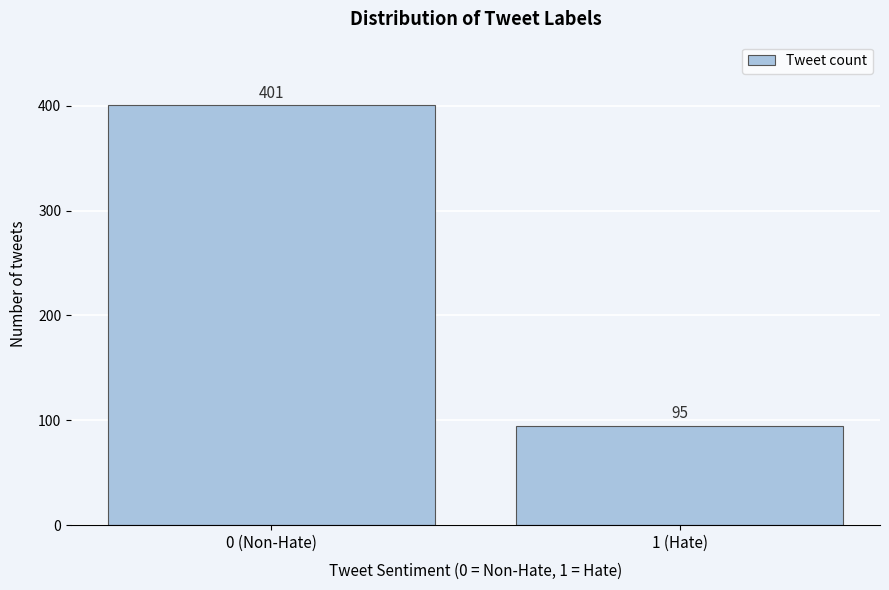

Reading left to right, transcribe all the data shown in this chart.

0 (Non-Hate)=401	1 (Hate)=95